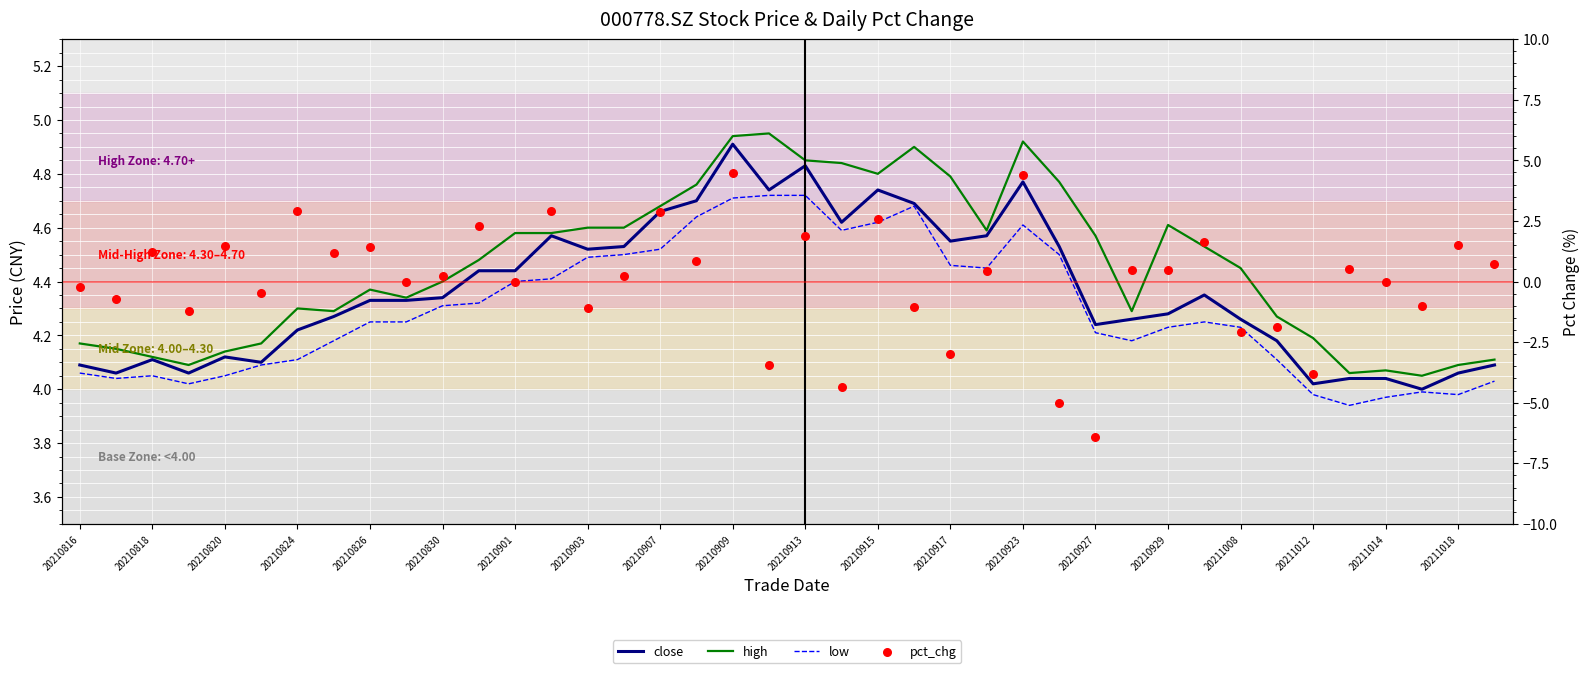

What are all the series names shown in the legend?

close, high, low, pct_chg